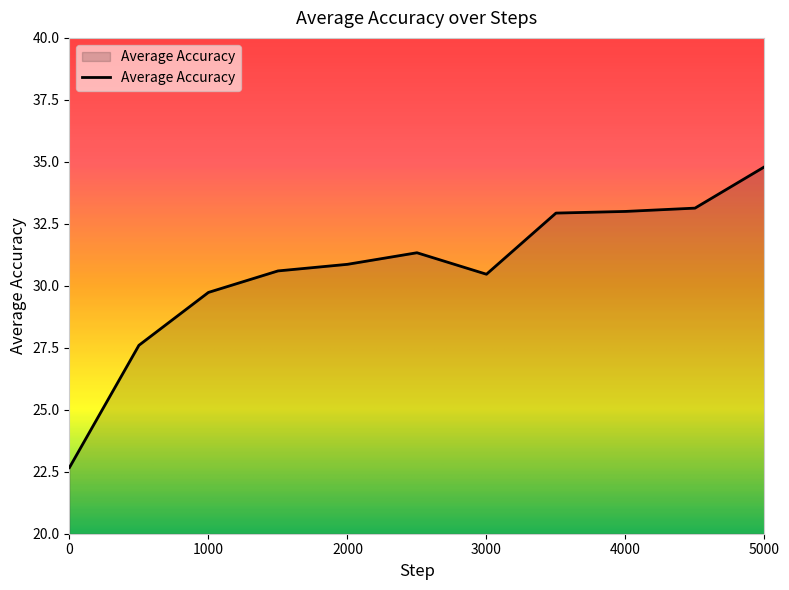

What is the greatest value displayed?

34.8